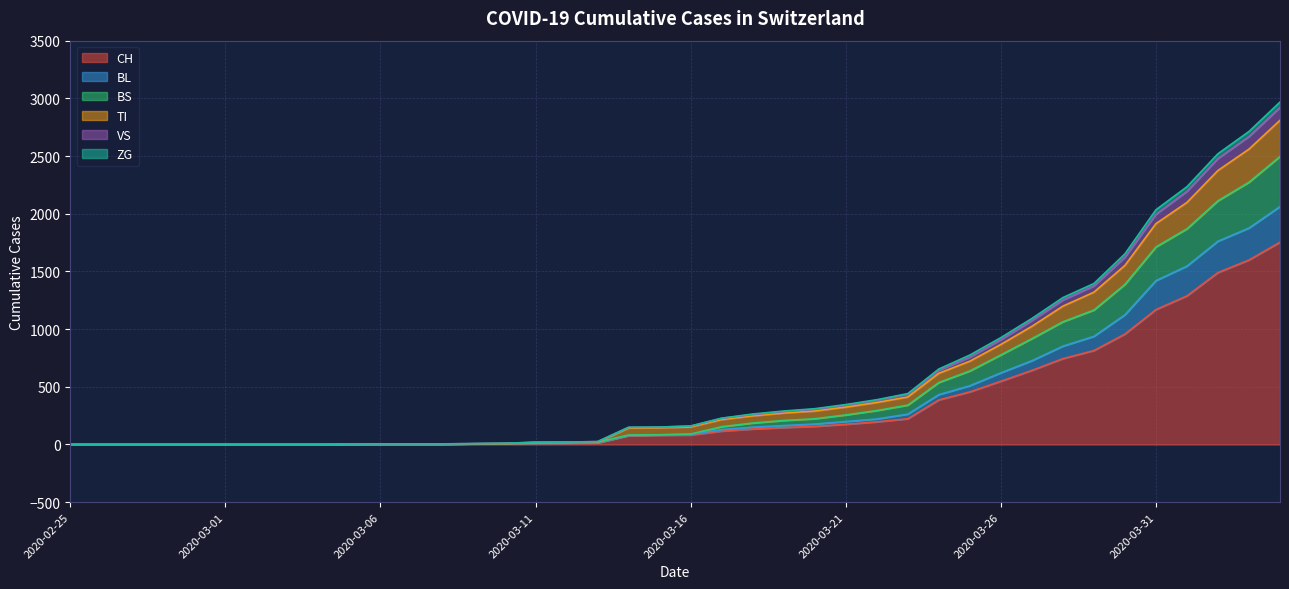

At which category is the sum across all series the highest?

2020-04-04